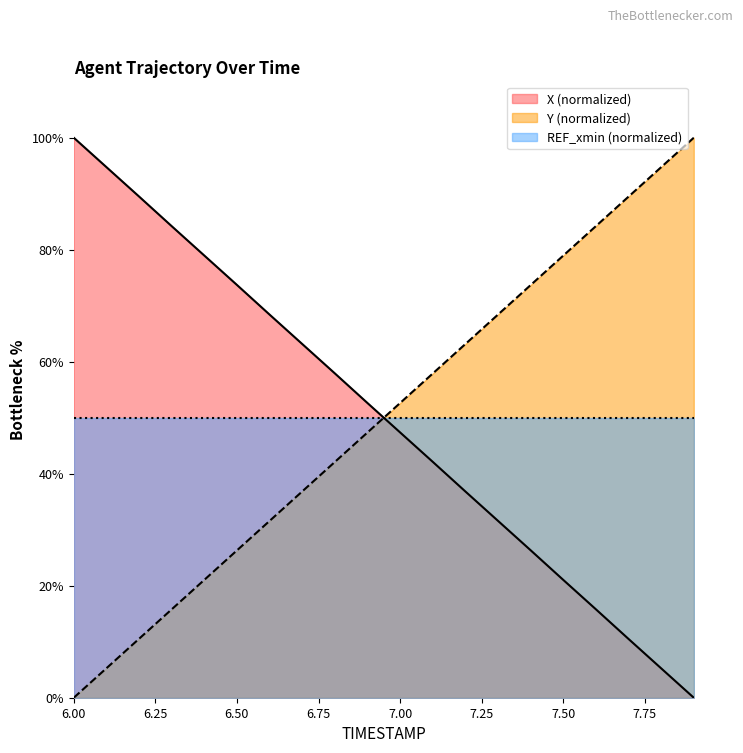

How many intersections are there between Y and X?

1